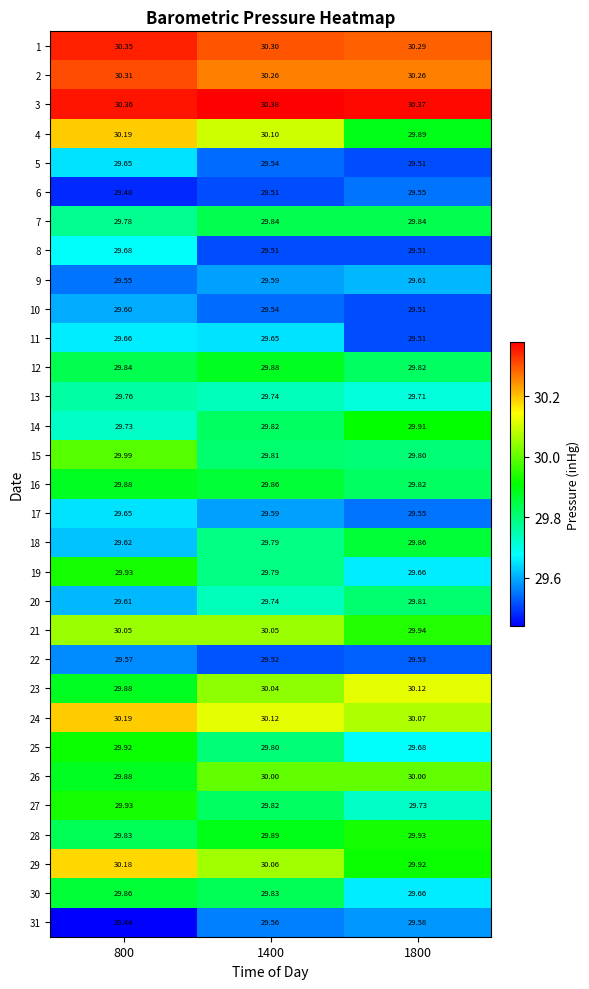

At how many categories does at least one series exceed 29?

3